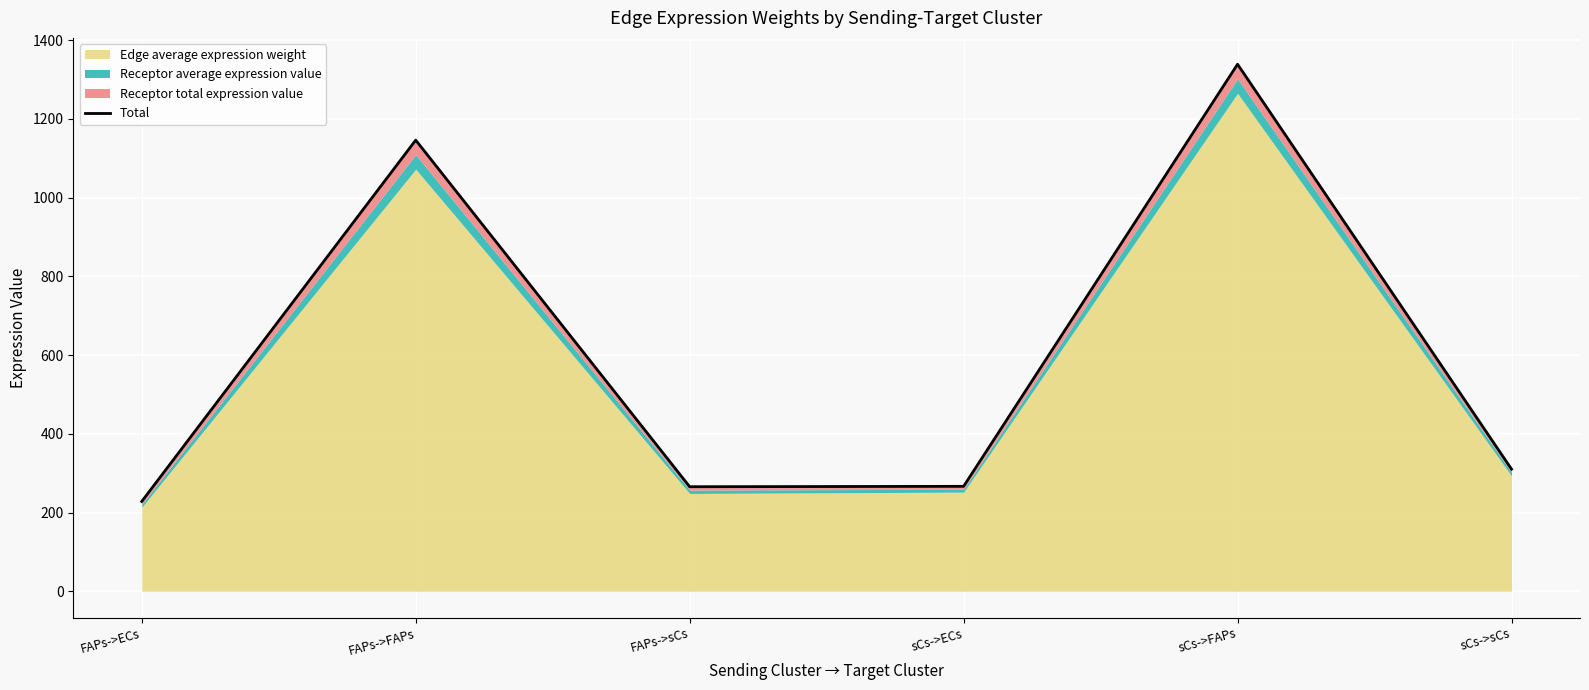

Between sCs->sCs and FAPs->sCs, which is larger?

sCs->sCs